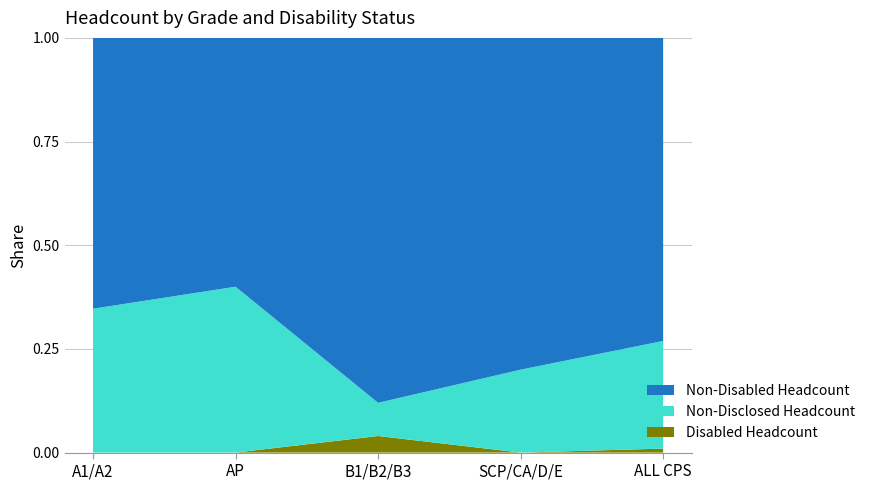

Reading left to right, transcribe all the data shown in this chart.

Disabled Headcount: A1/A2=0	AP=0	B1/B2/B3=1	SCP/CA/D/E=0	ALL CPS=1
Non-Disabled Headcount: A1/A2=32	AP=6	B1/B2/B3=22	SCP/CA/D/E=16	ALL CPS=76
Non-Disclosed Headcount: A1/A2=17	AP=4	B1/B2/B3=2	SCP/CA/D/E=4	ALL CPS=27